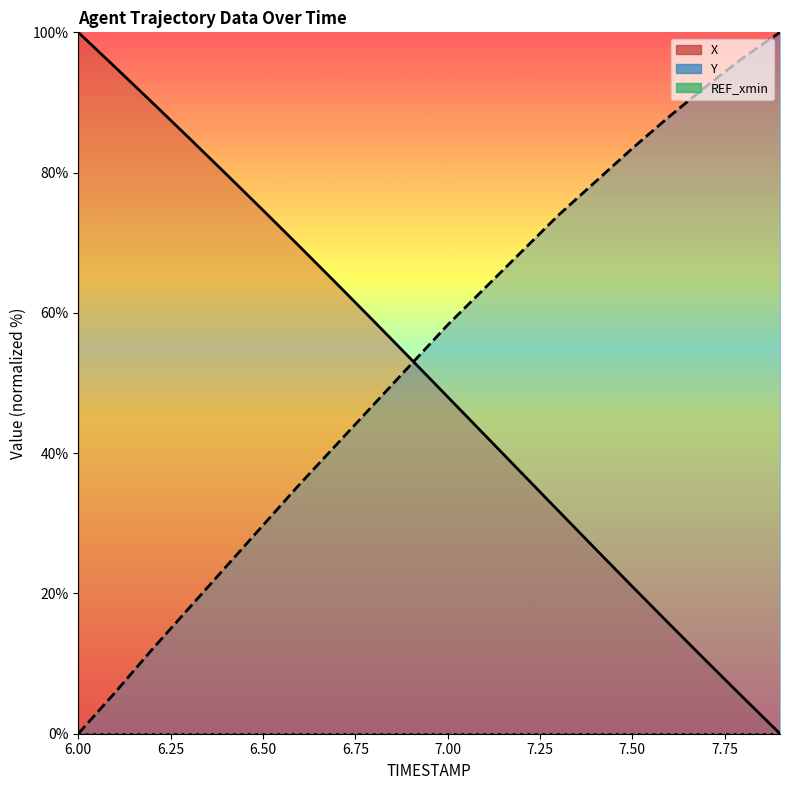

How many lines are shown in the chart?

2